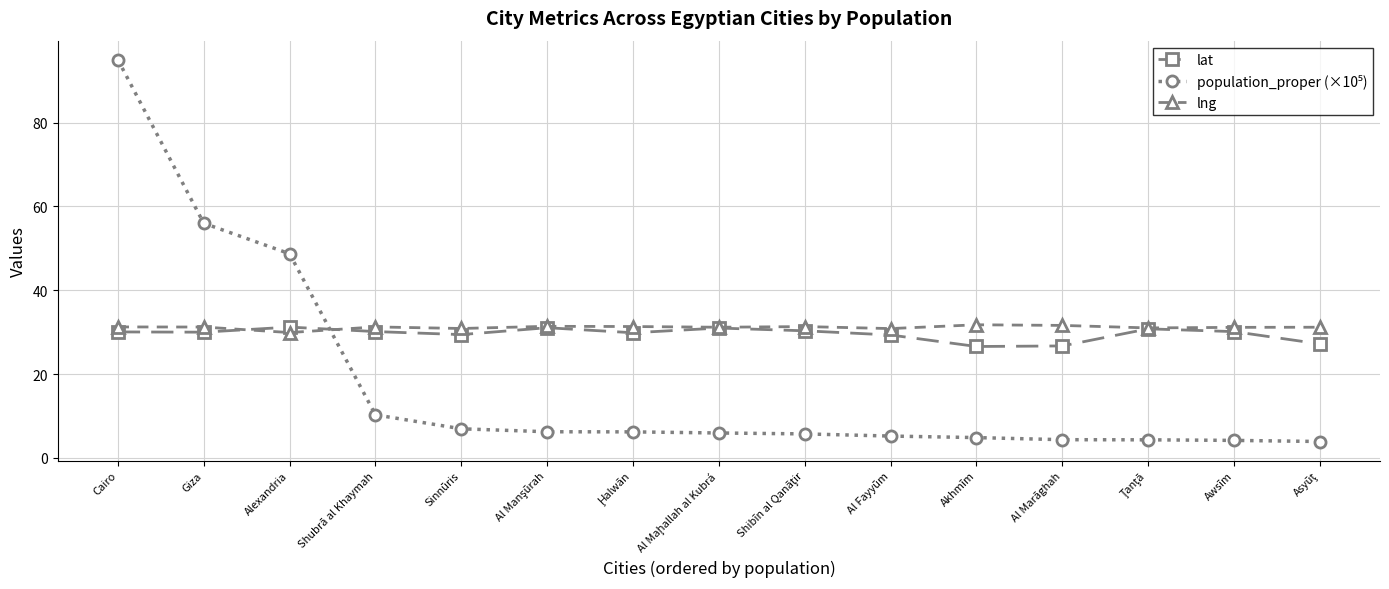

What is the spread (max minus min) of values at Sinnūris?

23.9